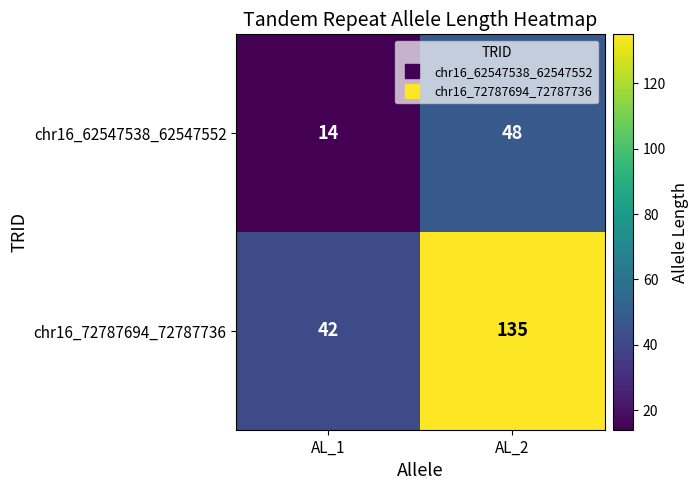

Which series has the widest spread of values?

chr16_72787694_72787736